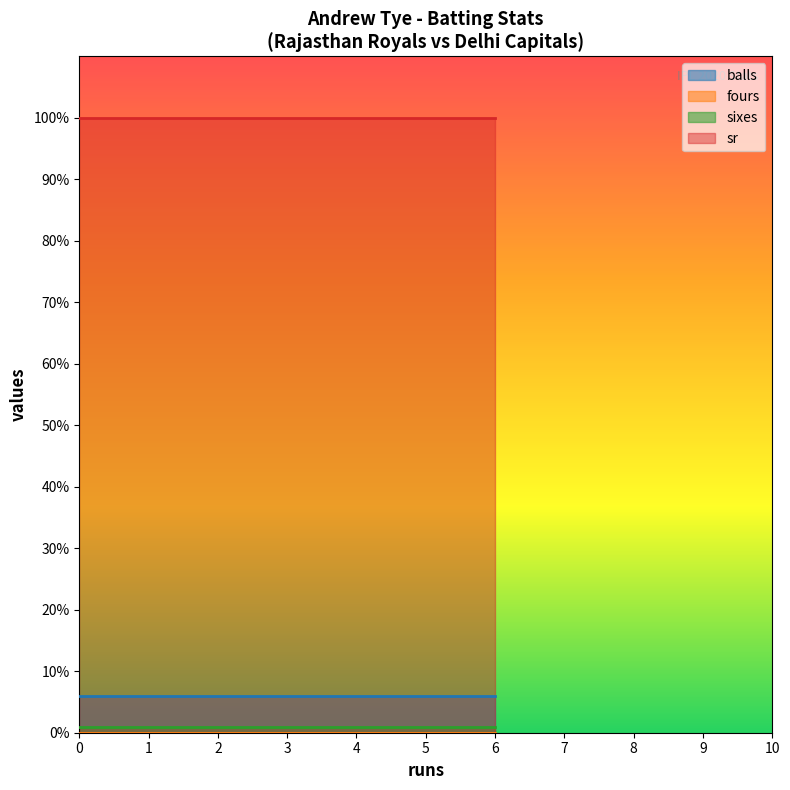

Which series has the largest range (max minus min)?

balls